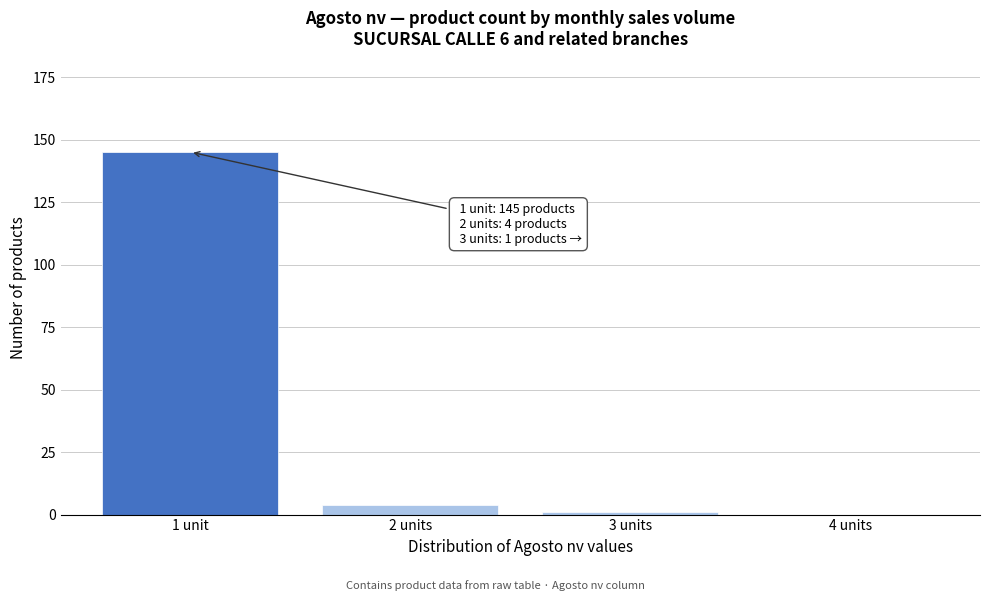

Reading left to right, list all the values displayed in this chart.

1 unit=145	2 units=4	3 units=1	4 units=0